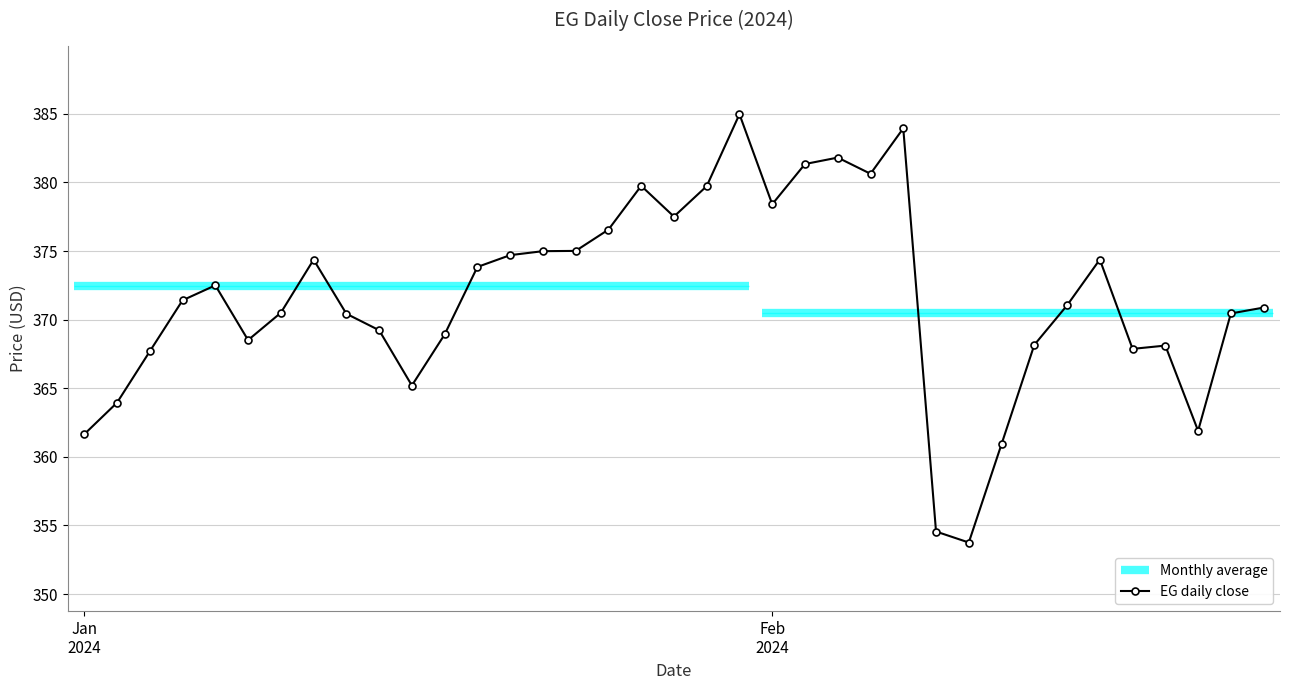

How many categories are shown in the chart?

37